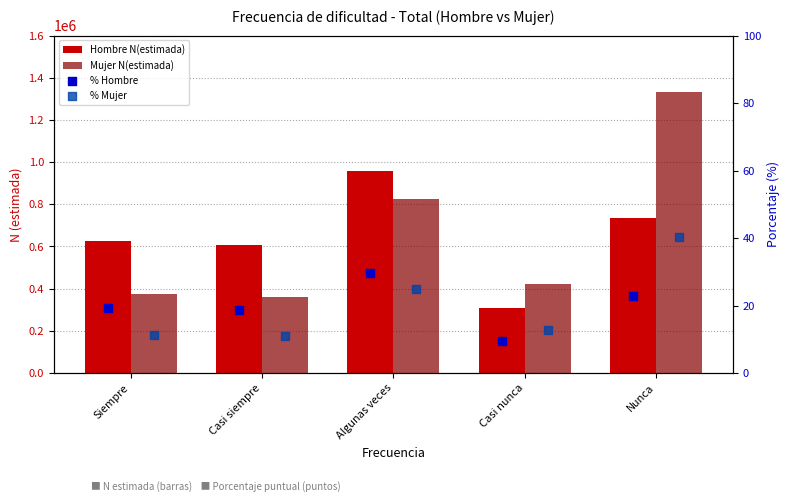

At how many categories does at least one series exceed 400337?

5